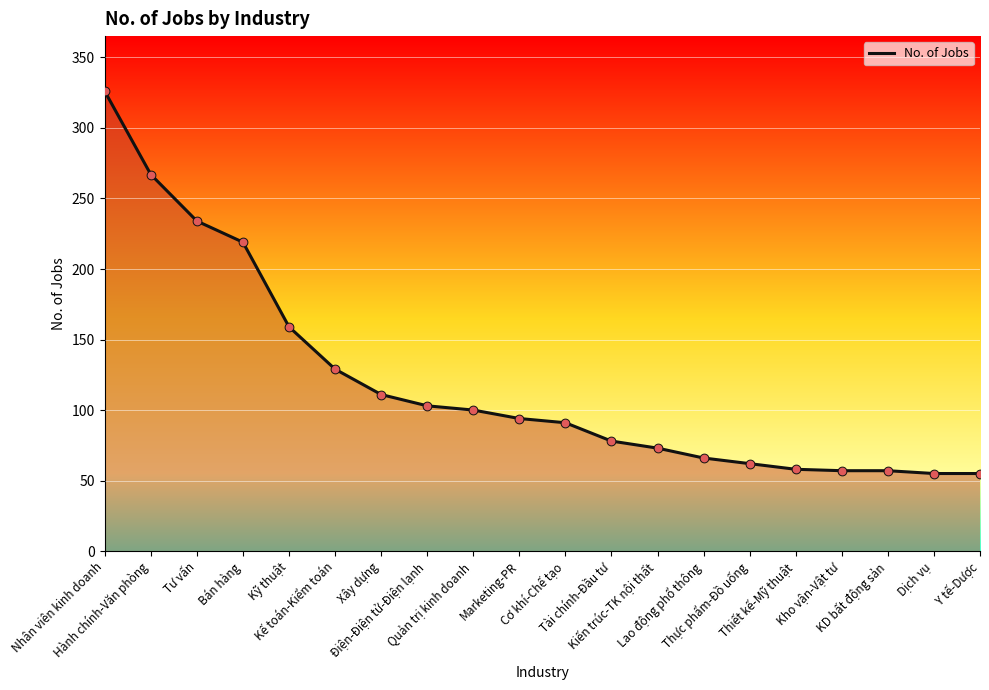

What is the change in value from Thực phẩm-Đồ uống to Y tế-Dược?

-7